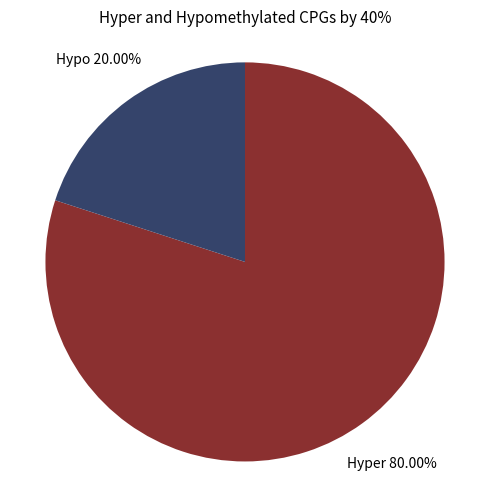

Is there a majority slice in this chart?

Yes